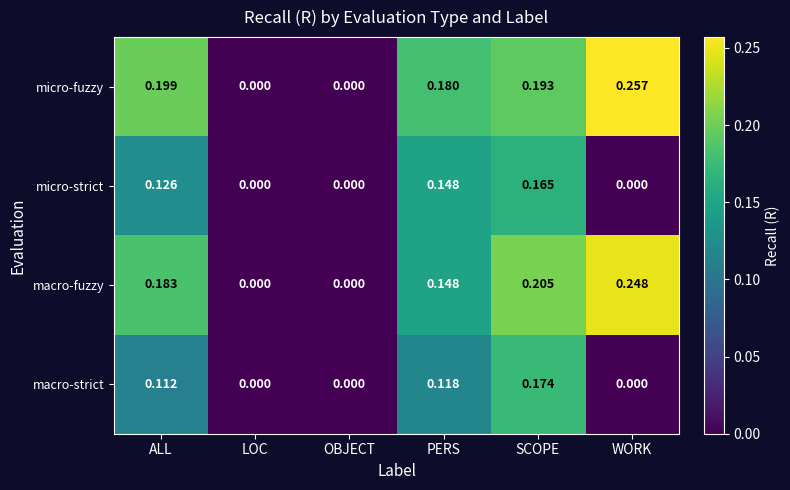

How many series are shown in this chart?

4